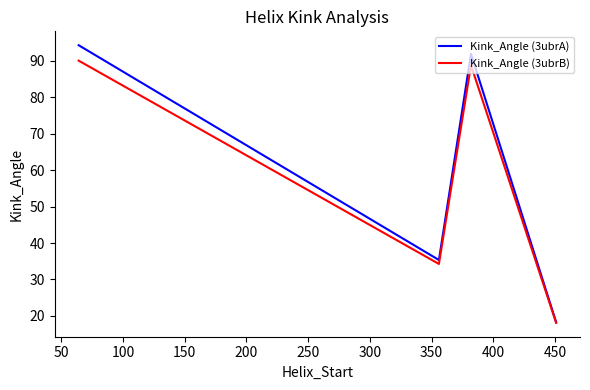

What is the average value of the Kink_Angle (3ubrB) series?

57.8